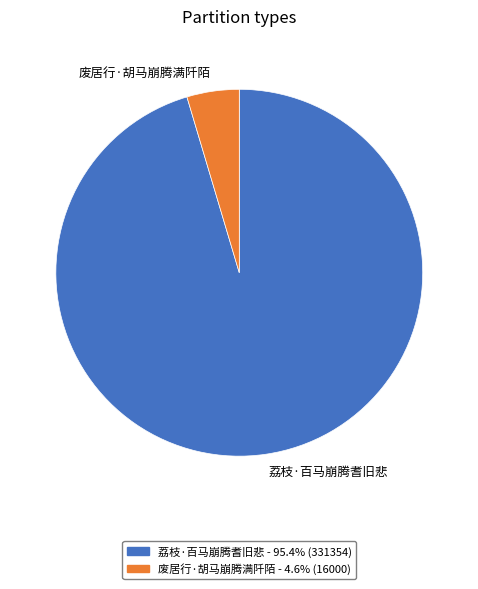

What is the smallest slice in the pie chart?

废居行·胡马崩腾满阡陌